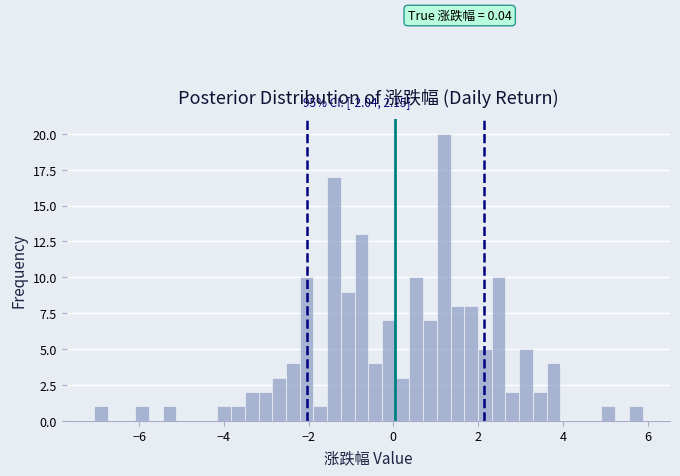

Read against the x-axis, roughly where is the centre of the tallest bar?

1.2